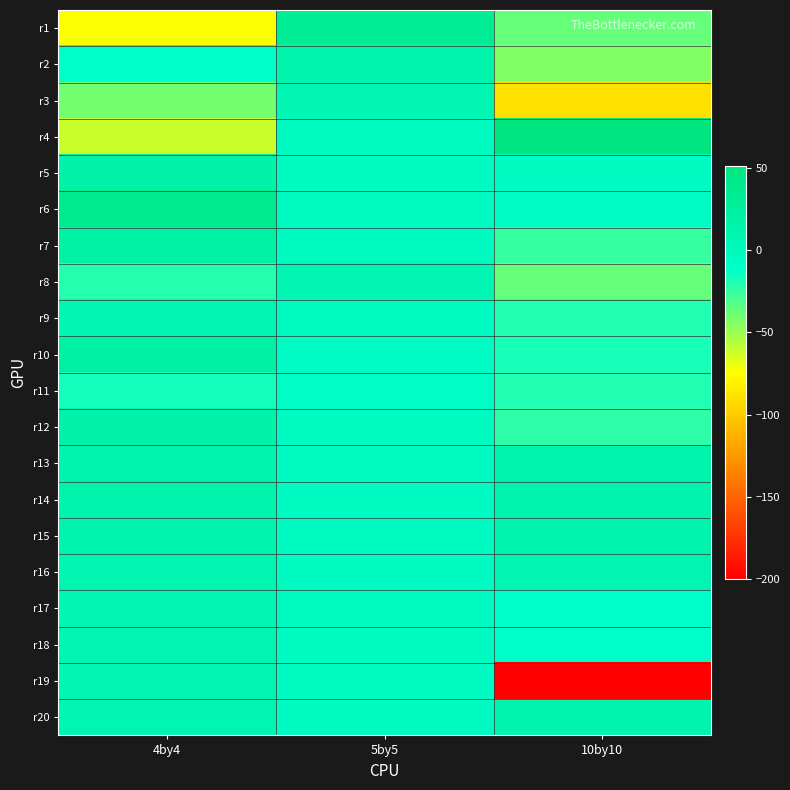

Reading left to right, what are all the values shown in this chart?

r1: 4by4=-74	5by5=33	10by10=-37
r2: 4by4=-10	5by5=14	10by10=-44
r3: 4by4=-40	5by5=10	10by10=-89
r4: 4by4=-61	5by5=-4	10by10=51
r5: 4by4=17	5by5=-4	10by10=-4
r6: 4by4=37	5by5=-4	10by10=-6
r7: 4by4=20	5by5=-4	10by10=-25
r8: 4by4=-21	5by5=9	10by10=-37
r9: 4by4=9	5by5=-4	10by10=-20
r10: 4by4=21	5by5=-6	10by10=-18
r11: 4by4=-17	5by5=-7	10by10=-20
r12: 4by4=17	5by5=-4	10by10=-23
r13: 4by4=13	5by5=-4	10by10=14
r14: 4by4=15	5by5=-4	10by10=13
r15: 4by4=13	5by5=-4	10by10=13
r16: 4by4=11	5by5=-4	10by10=11
r17: 4by4=9	5by5=-4	10by10=-10
r18: 4by4=11	5by5=-4	10by10=-10
r19: 4by4=11	5by5=-4	10by10=-200
r20: 4by4=11	5by5=-4	10by10=13